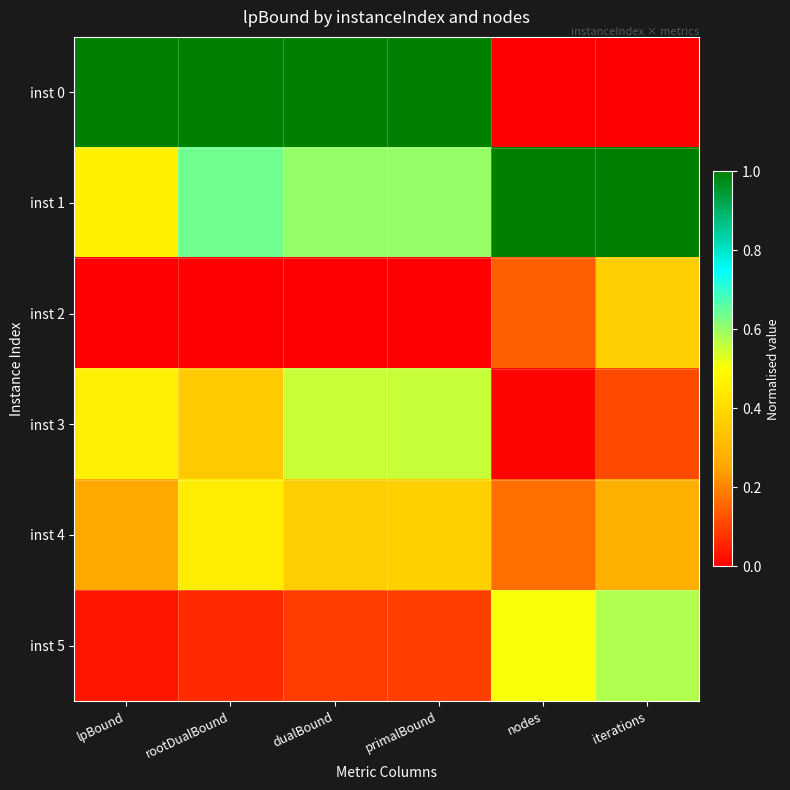

List the series in order of their peak value, lowest first.

inst 2, inst 4, inst 3, inst 5, inst 0, inst 1